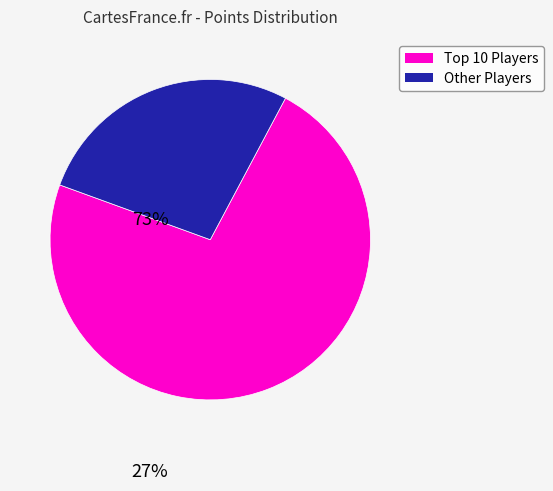

How many slices are in this pie chart?

2